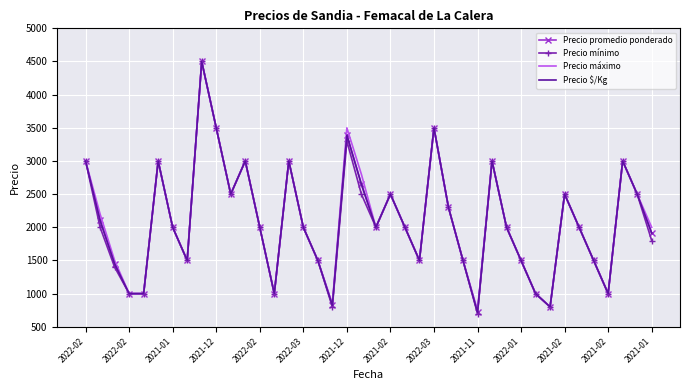

At which category is the sum across all series the highest?

2022-03